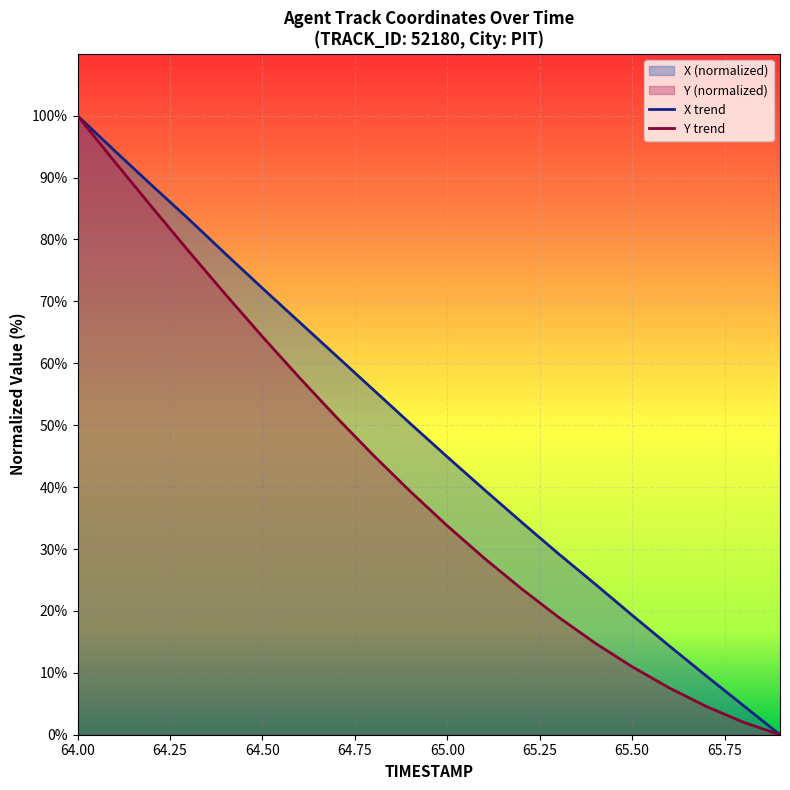

What is the maximum value for Y trend?

100.0